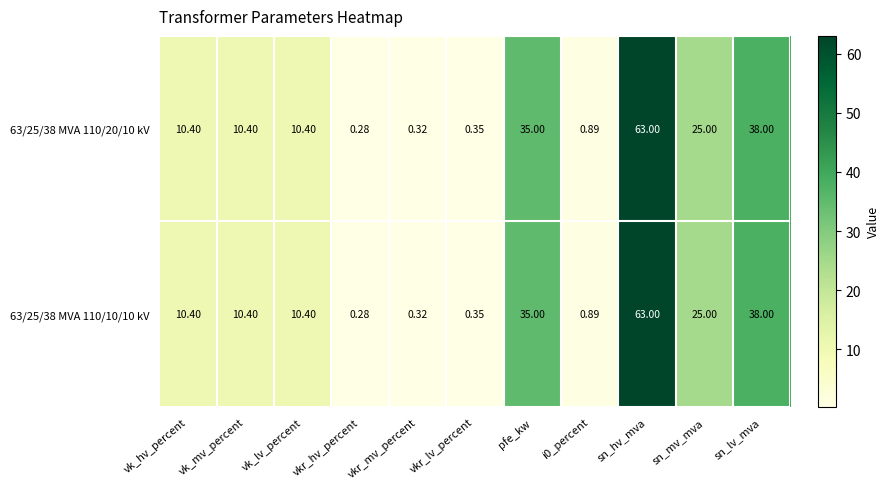

At how many categories does at least one series exceed 24?

4